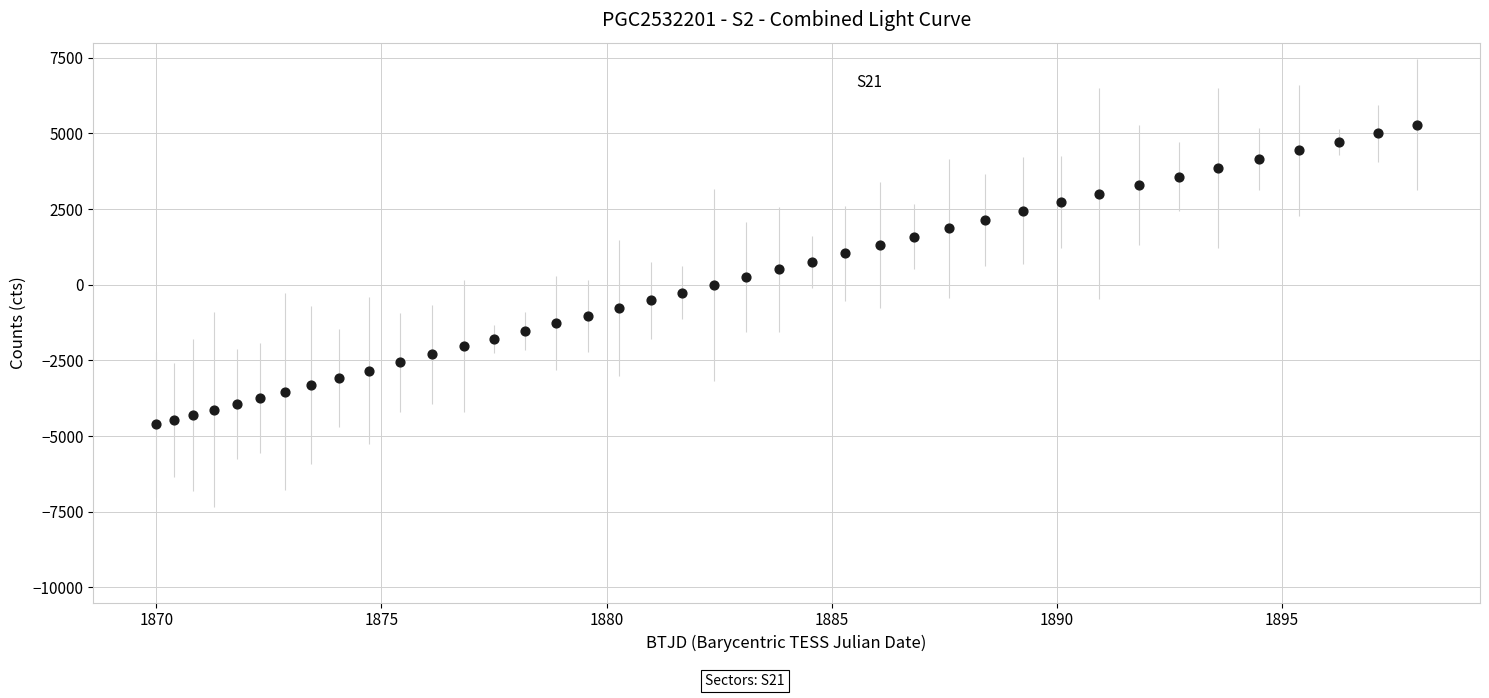

What is the range of Y values (max minus min)?

9905.0